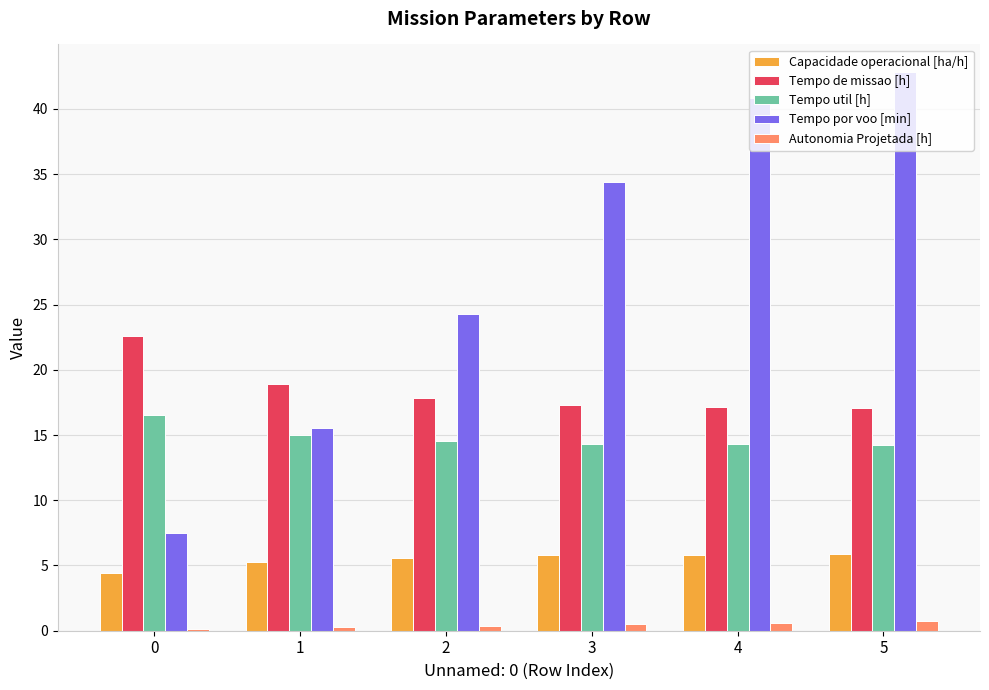

Are the bars grouped side by side (vs. stacked)?

Yes